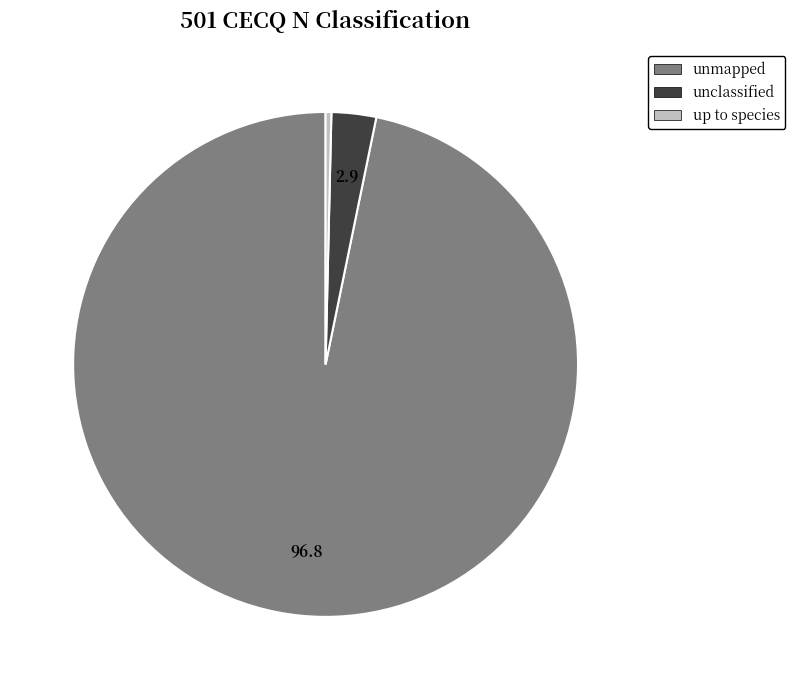

Do unclassified and up to species together represent more than half of the pie?

No